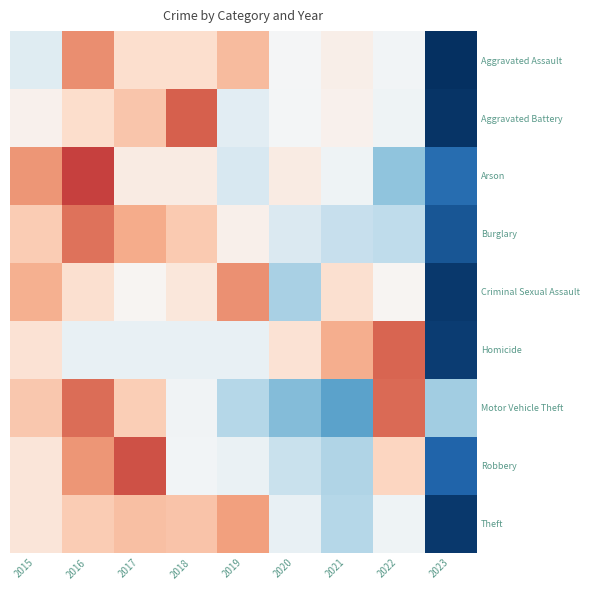

Reading left to right, transcribe all the data shown in this chart.

Aggravated Assault: 2015=-0.3	2016=1.2	2017=0.4	2018=0.4	2019=0.8	2020=-0.0	2021=0.2	2022=-0.1	2023=-2.6
Aggravated Battery: 2015=0.1	2016=0.4	2017=0.7	2018=1.5	2019=-0.3	2020=-0.0	2021=0.1	2022=-0.1	2023=-2.4
Arson: 2015=1.1	2016=1.7	2017=0.2	2018=0.2	2019=-0.4	2020=0.2	2021=-0.1	2022=-1.0	2023=-1.9
Burglary: 2015=0.6	2016=1.4	2017=0.9	2018=0.7	2019=0.1	2020=-0.4	2021=-0.6	2022=-0.6	2023=-2.1
Criminal Sexual Assault: 2015=0.9	2016=0.4	2017=0.0	2018=0.3	2019=1.1	2020=-0.8	2021=0.4	2022=0.0	2023=-2.4
Homicide: 2015=0.4	2016=-0.2	2017=-0.2	2018=-0.2	2019=-0.2	2020=0.4	2021=0.9	2022=1.5	2023=-2.4
Motor Vehicle Theft: 2015=0.7	2016=1.4	2017=0.6	2018=-0.1	2019=-0.7	2020=-1.1	2021=-1.3	2022=1.4	2023=-0.9
Robbery: 2015=0.3	2016=1.1	2017=1.6	2018=-0.1	2019=-0.2	2020=-0.6	2021=-0.7	2022=0.5	2023=-2.0
Theft: 2015=0.3	2016=0.6	2017=0.8	2018=0.7	2019=1.0	2020=-0.2	2021=-0.7	2022=-0.1	2023=-2.4